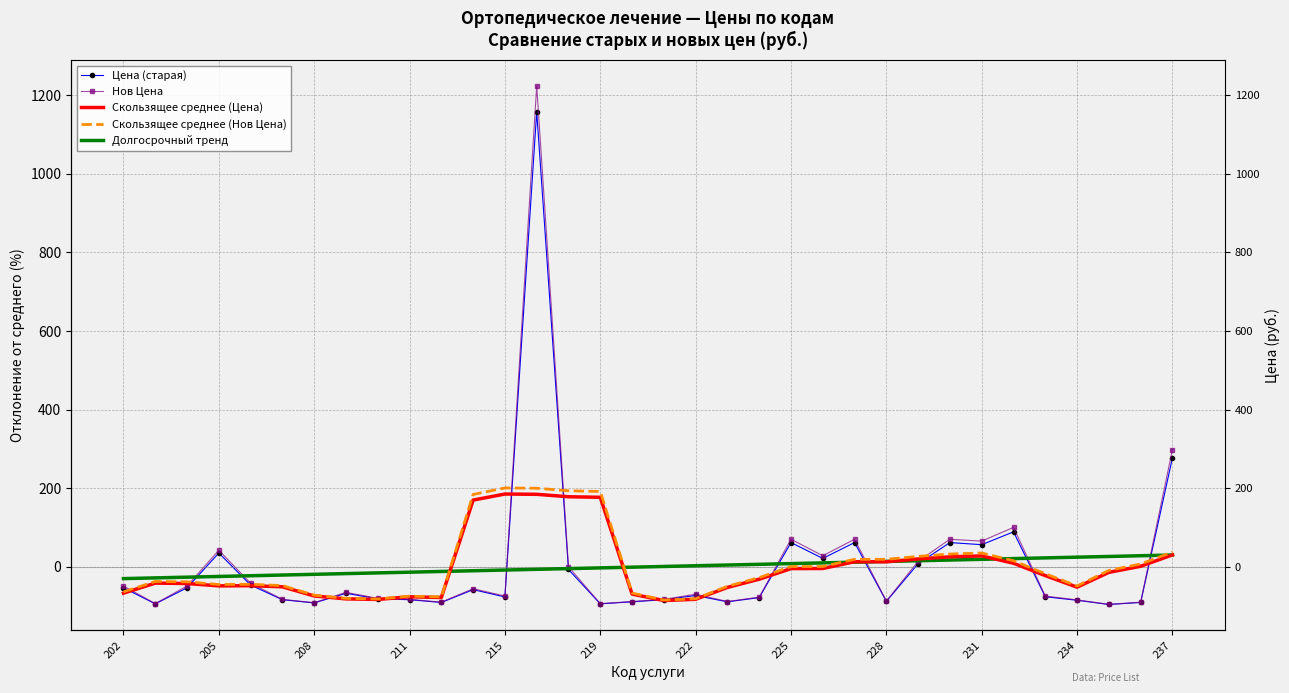

What is the total value across all series at 22?

56.1